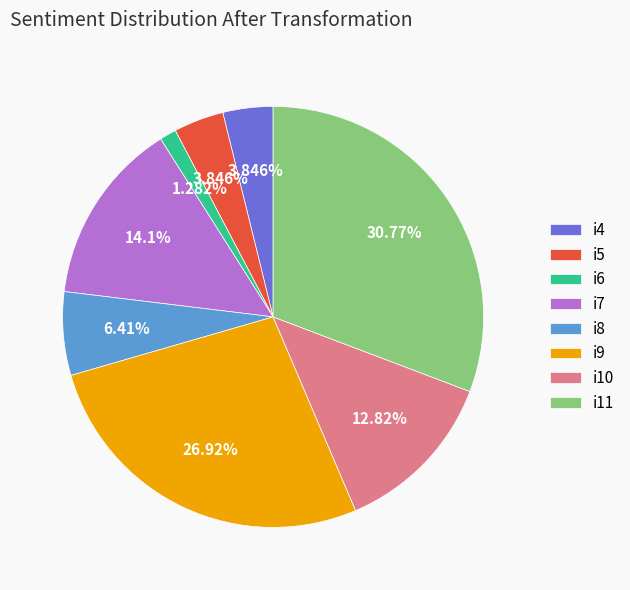

How many segments does this pie chart have?

8